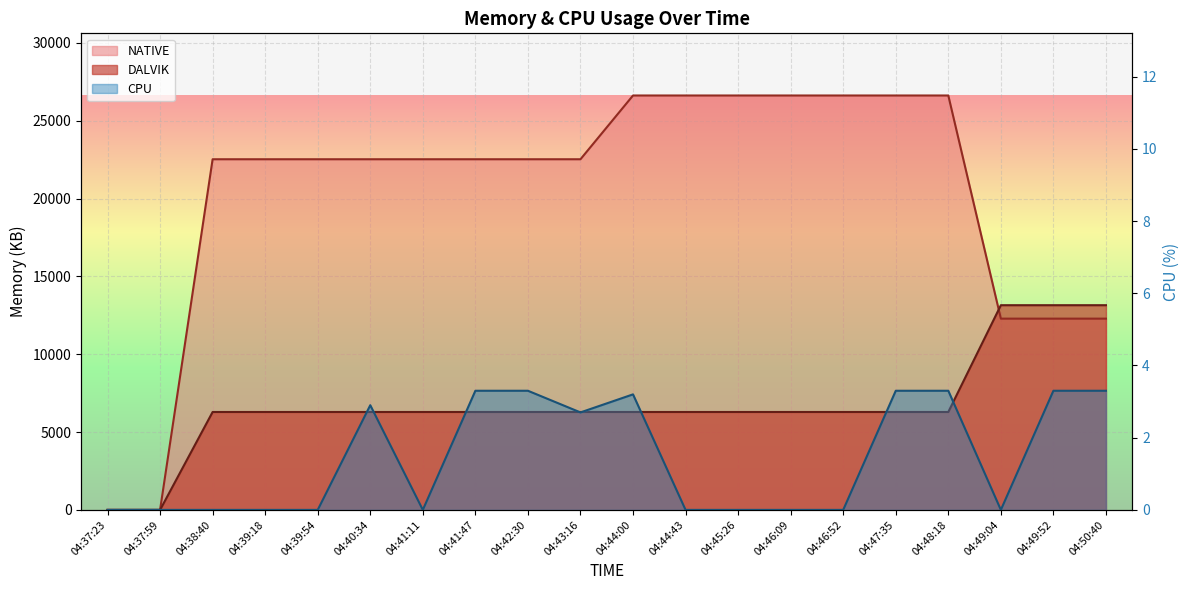

Reading right to left, what are all the values shown in this chart?

DALVIK: 13151.0	13151.0	13151.0	6290.0	6290.0	6290.0	6290.0	6290.0	6290.0	6290.0	6290.0	6290.0	6290.0	6290.0	6290.0	6290.0	6290.0	6290.0	0.0	0.0
NATIVE: 12288.0	12288.0	12288.0	26624.0	26624.0	26624.0	26624.0	26624.0	26624.0	26624.0	22528.0	22528.0	22528.0	22528.0	22528.0	22528.0	22528.0	22528.0	0.0	0.0
CPU: 3.3	3.3	0.0	3.3	3.3	0.0	0.0	0.0	0.0	3.2	2.7	3.3	3.3	0.0	2.9	0.0	0.0	0.0	0.0	0.0